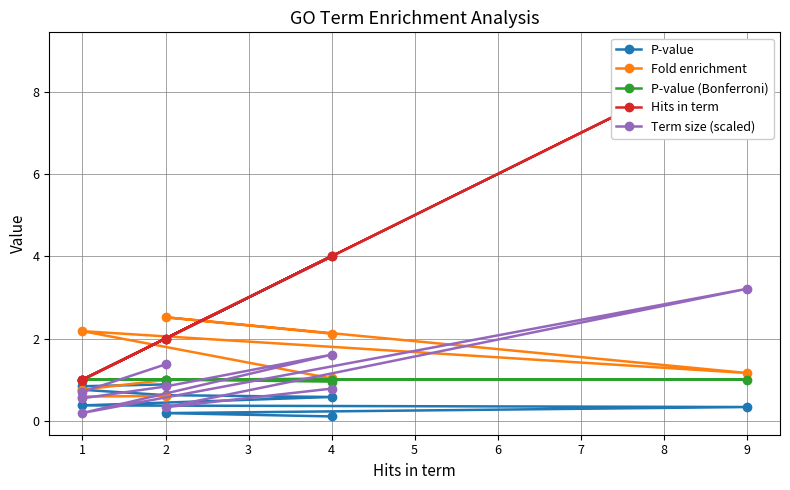

Which series has the largest range (max minus min)?

Hits in term